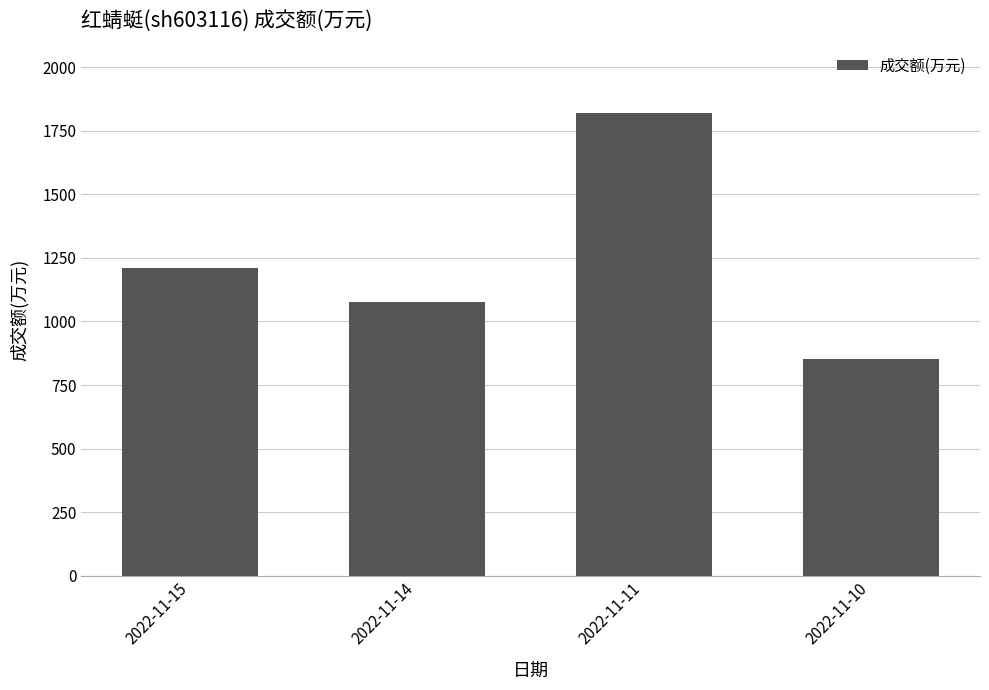

Reading left to right, extract all data points from this chart.

2022-11-15=1210	2022-11-14=1076	2022-11-11=1819	2022-11-10=851